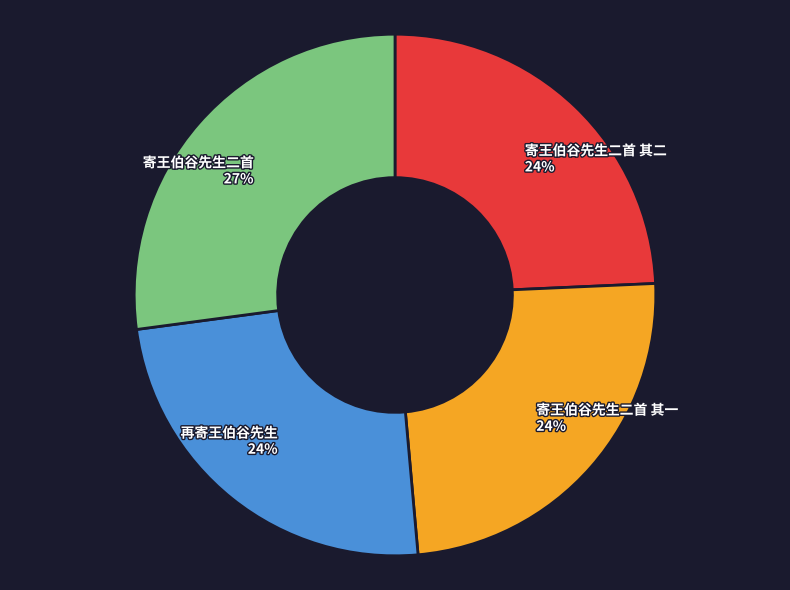

Is there any slice that represents more than half of the pie?

No